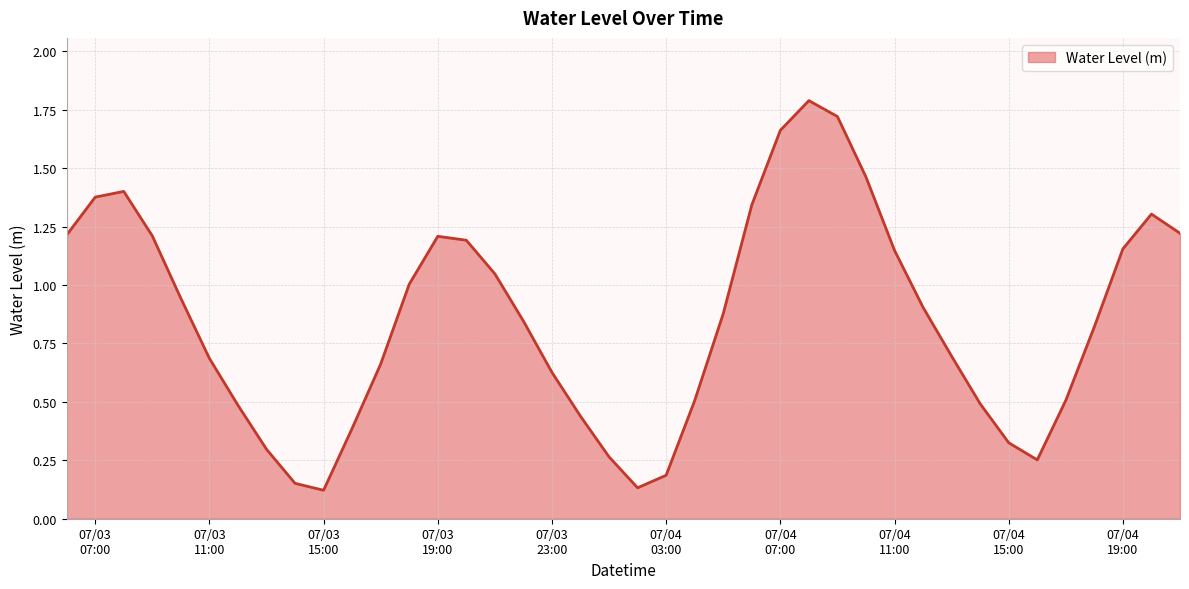

Which label corresponds to the smallest value in the chart?

07/03 15:00